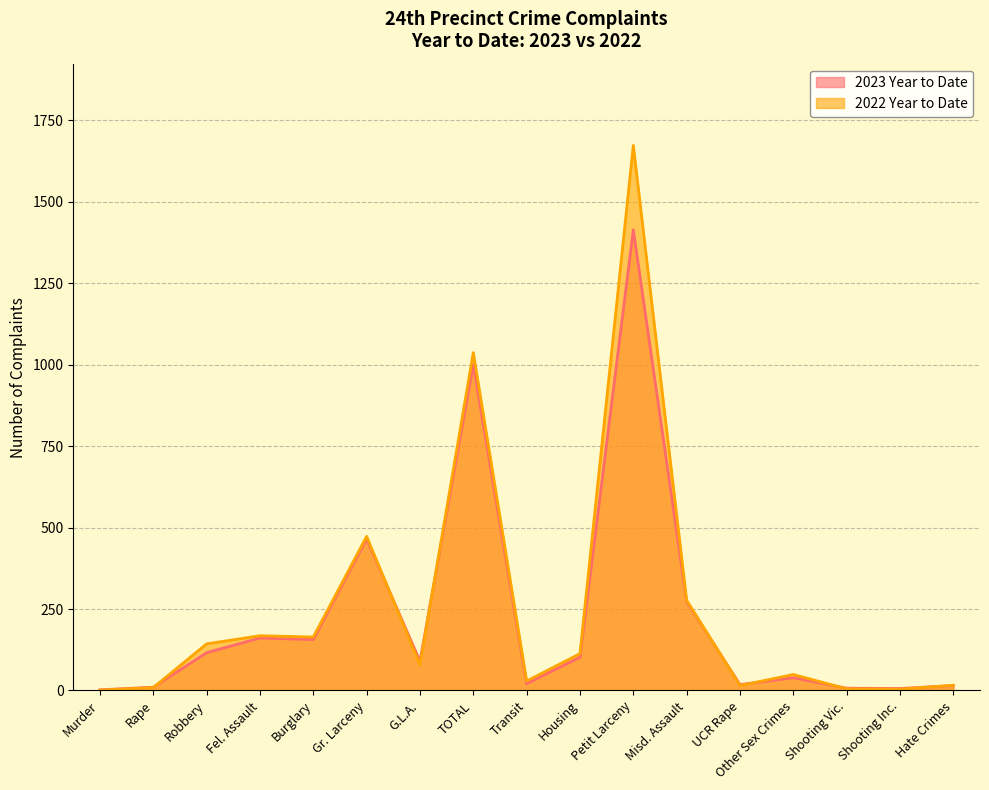

What is the approximate value of 2022 Year to Date at TOTAL, to the nearest 50?

1050